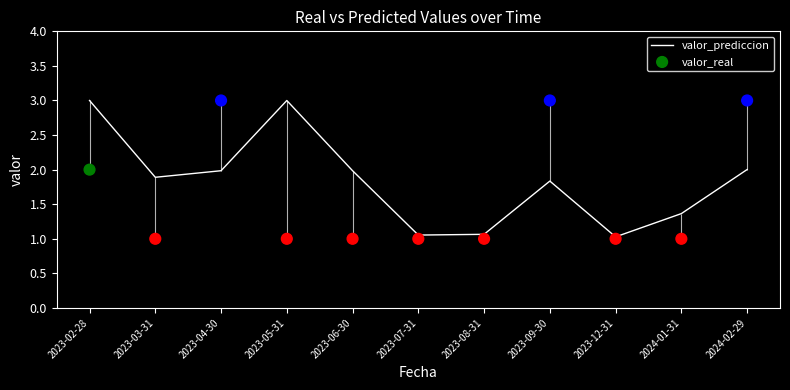

What is the total value across all series at 2024-02-29?

5.0